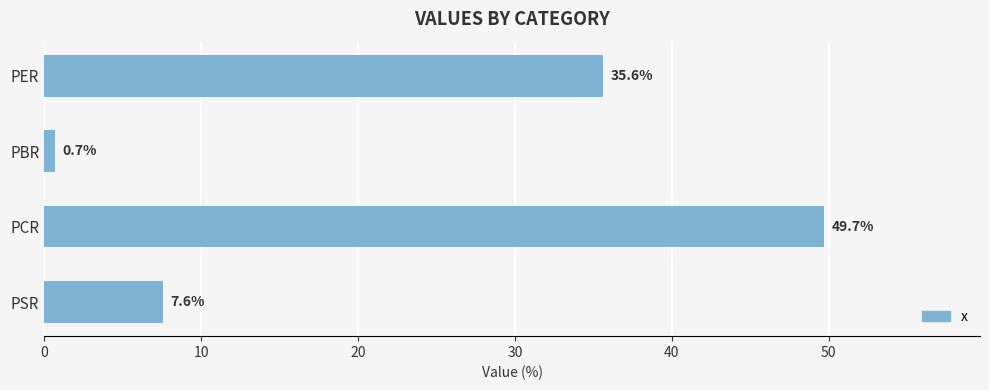

List the labels in order of value, smallest first.

PBR, PSR, PER, PCR